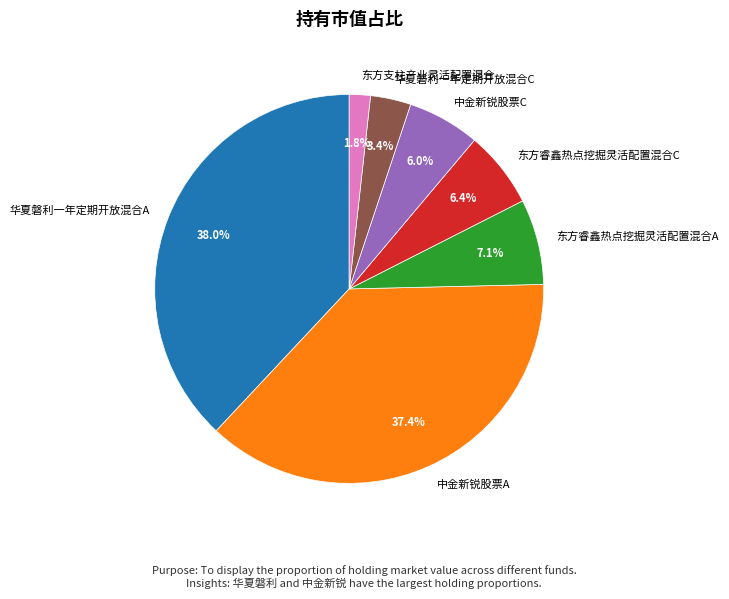

Which slice is the smallest?

东方支柱产业灵活配置混合